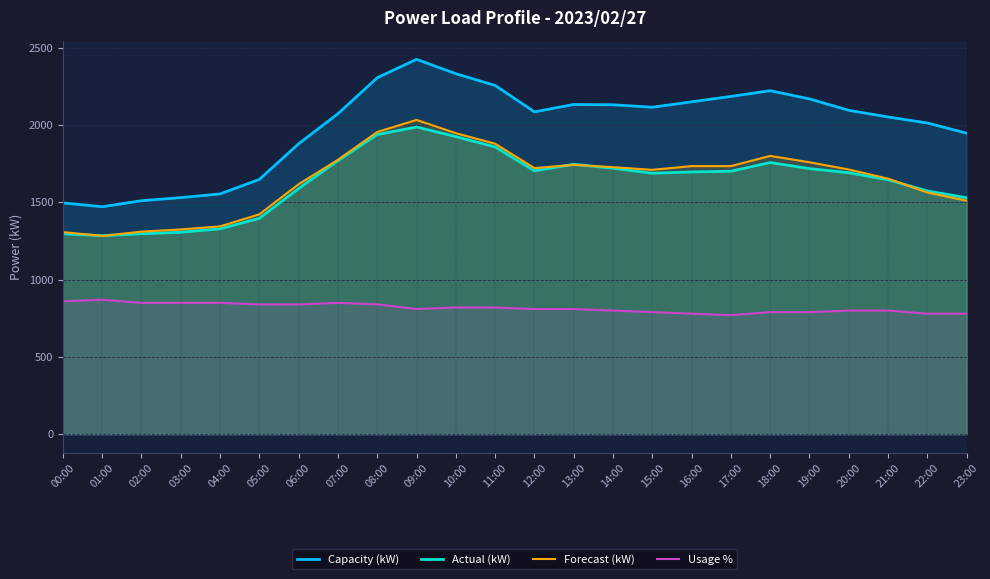

What is the highest value of the Usage % series?

870